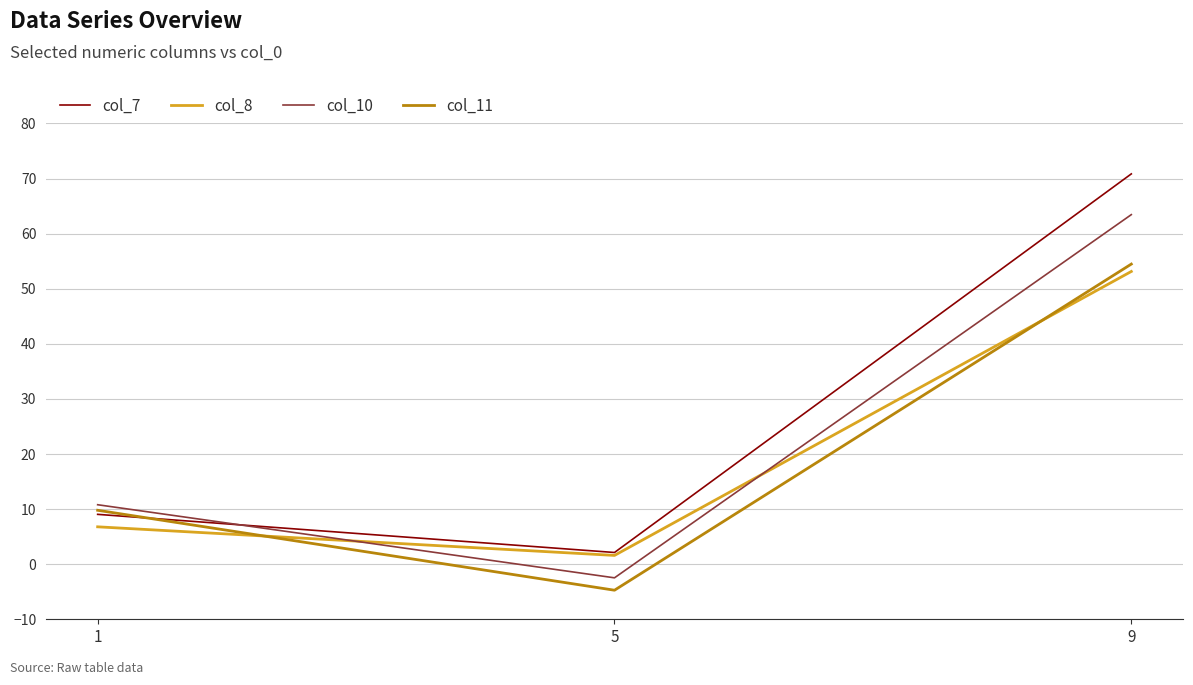

Is this an area chart (filled region under the line)?

No